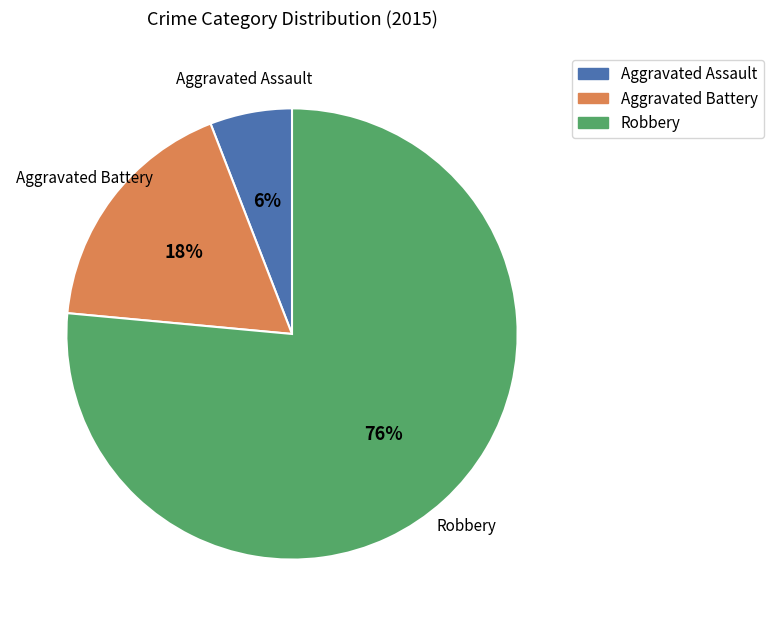

To the nearest percent, what portion does Aggravated Assault represent?

6%